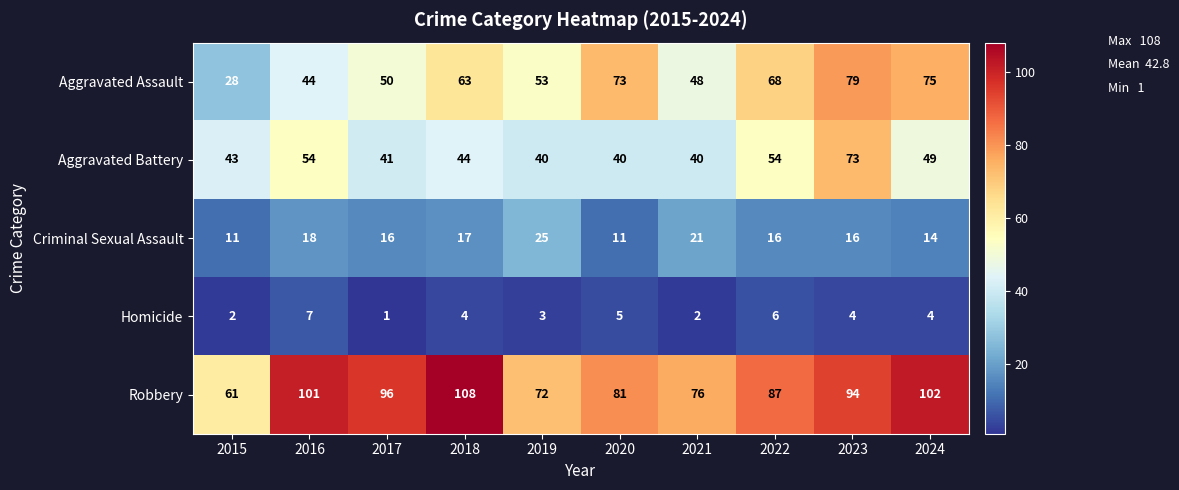

What is the total value across all series at 2016?

224